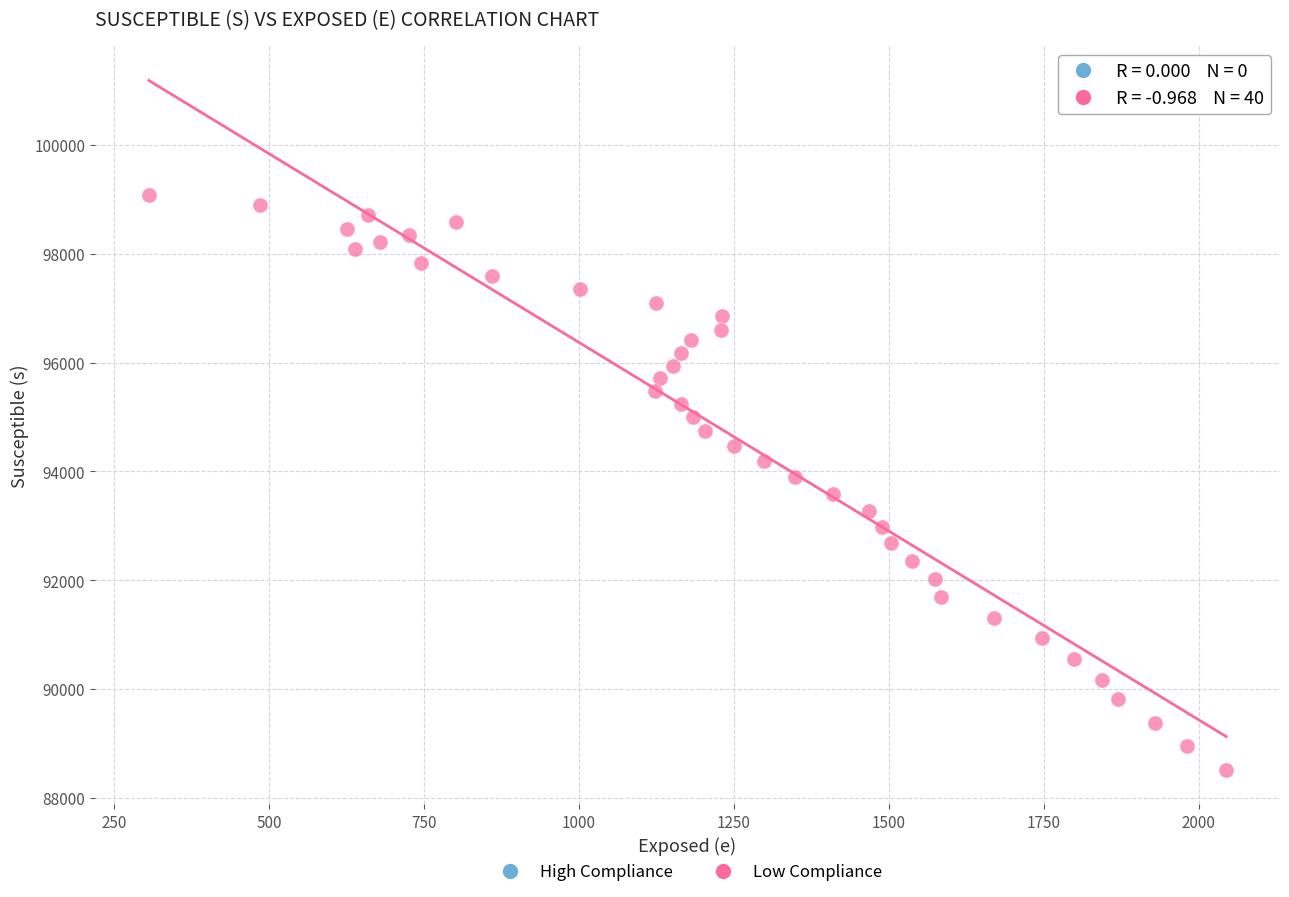

What is the range of Y values (max minus min)?

10559